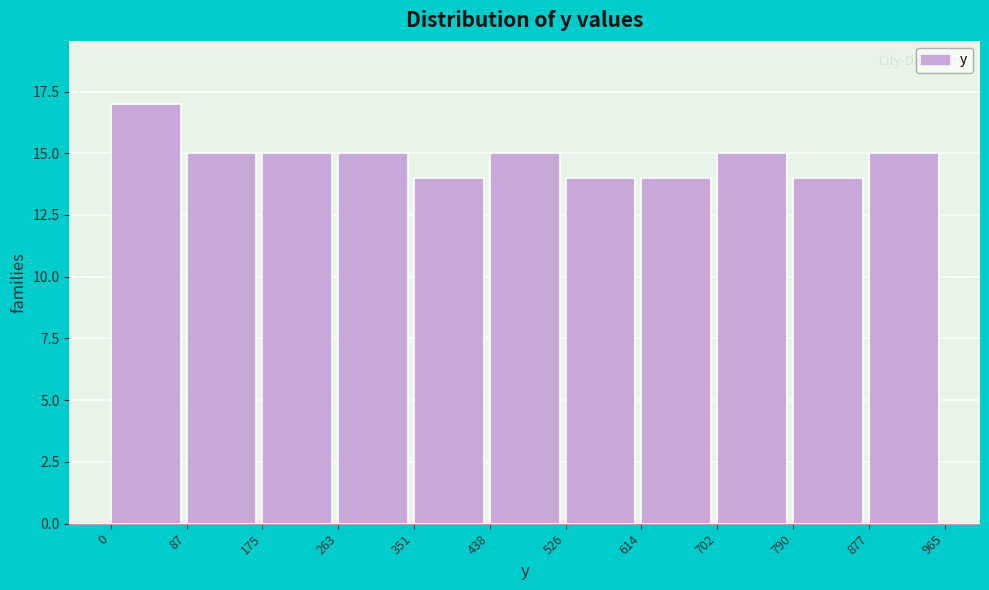

Reading left to right, transcribe this chart: for each bar, give the range it covers on the x-axis and its height. The values are not printed on the chart, so give them approximately, as read against the axis.

0 to 87: 17
87 to 175: 15
175 to 263: 15
263 to 351: 15
351 to 438: 14
438 to 526: 15
526 to 614: 14
614 to 702: 14
702 to 790: 15
790 to 877: 14
877 to 965: 15